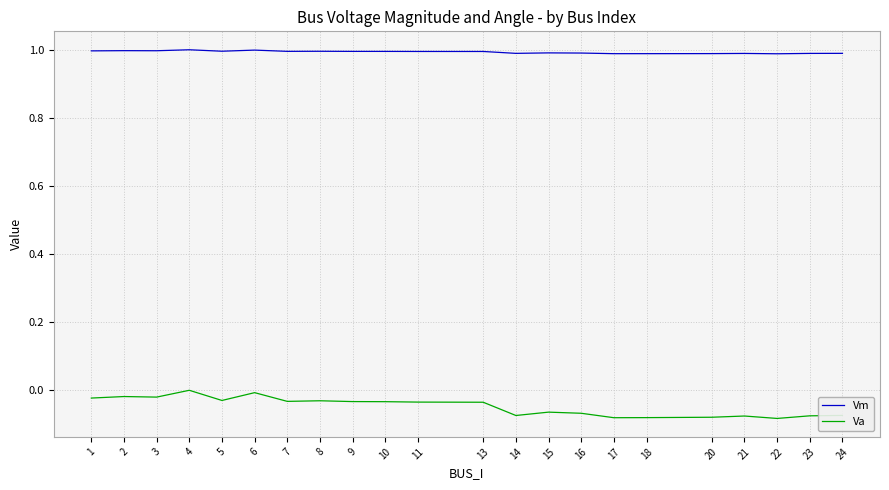

Which series has the widest spread of values?

Va